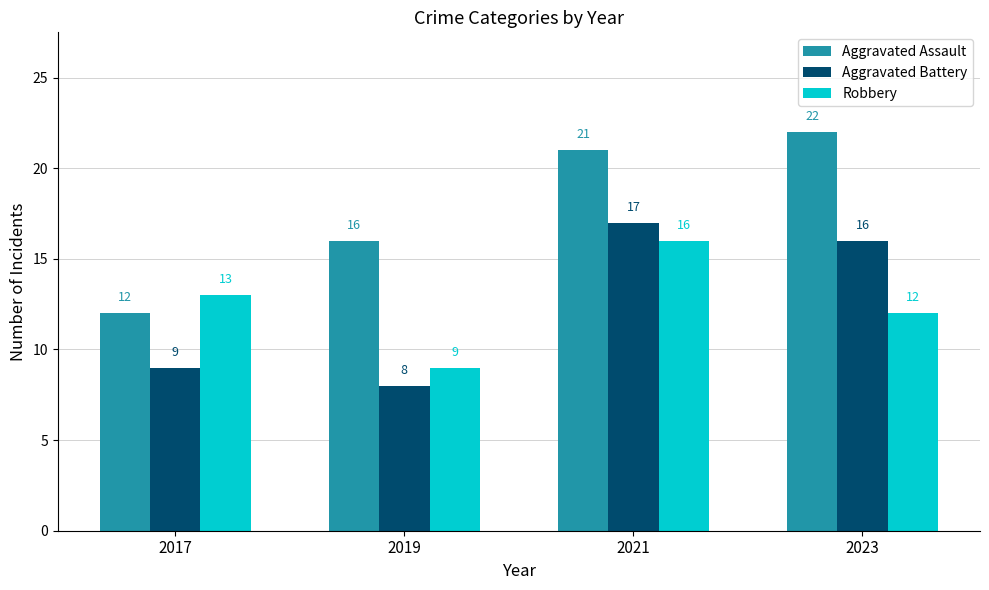

The Robbery series shows 6 at 2021. True or false?

False